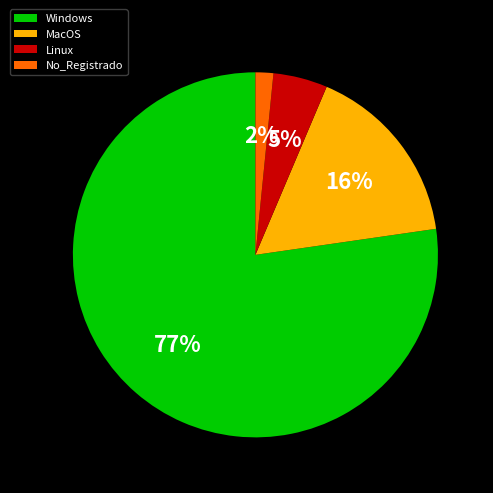

Which has a higher value, MacOS or No_Registrado?

MacOS